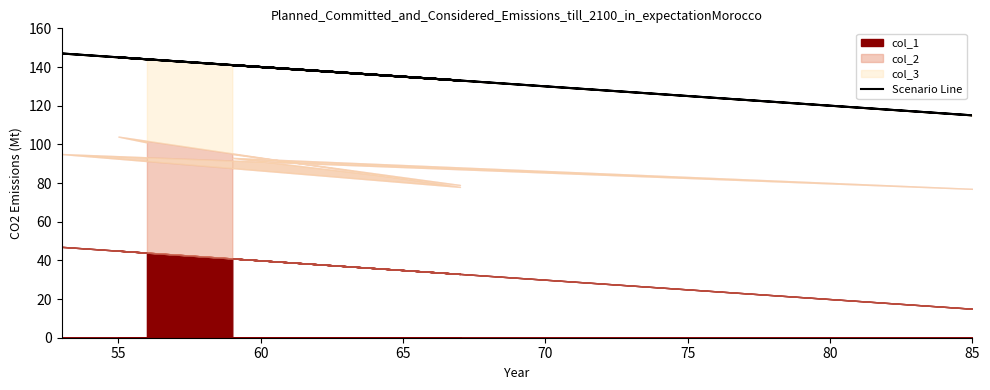

How many values are below 141?

3